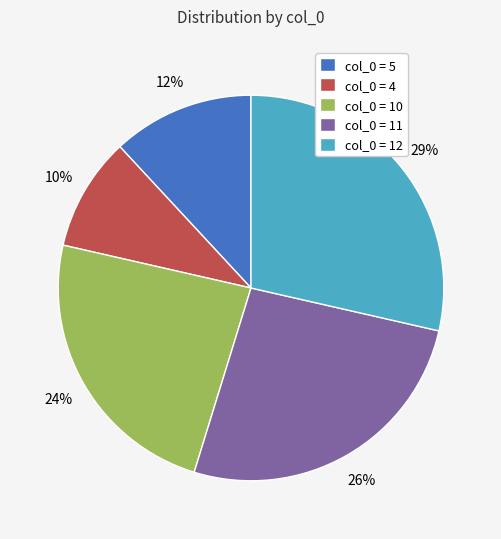

Which category has the smallest portion of the pie?

col_0 = 4